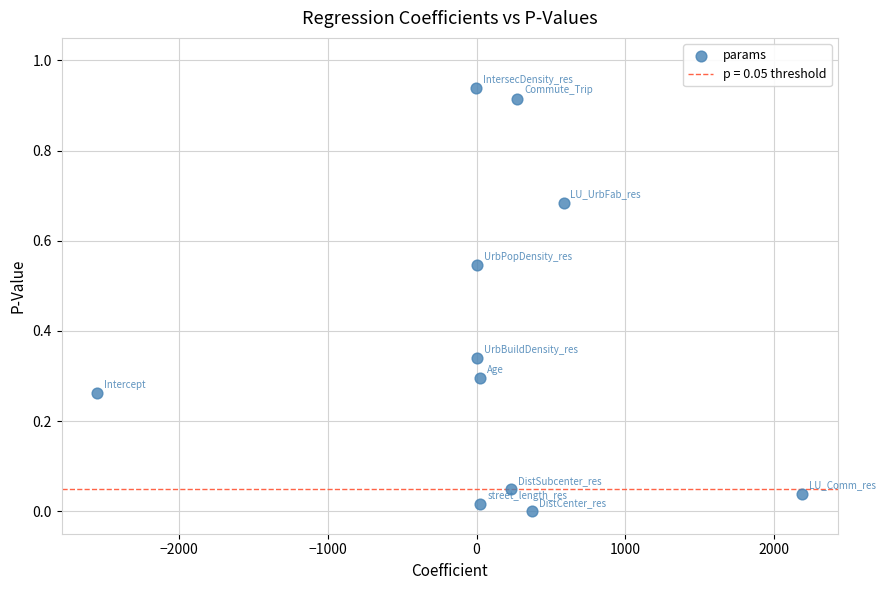

What is the average X value?

104.7